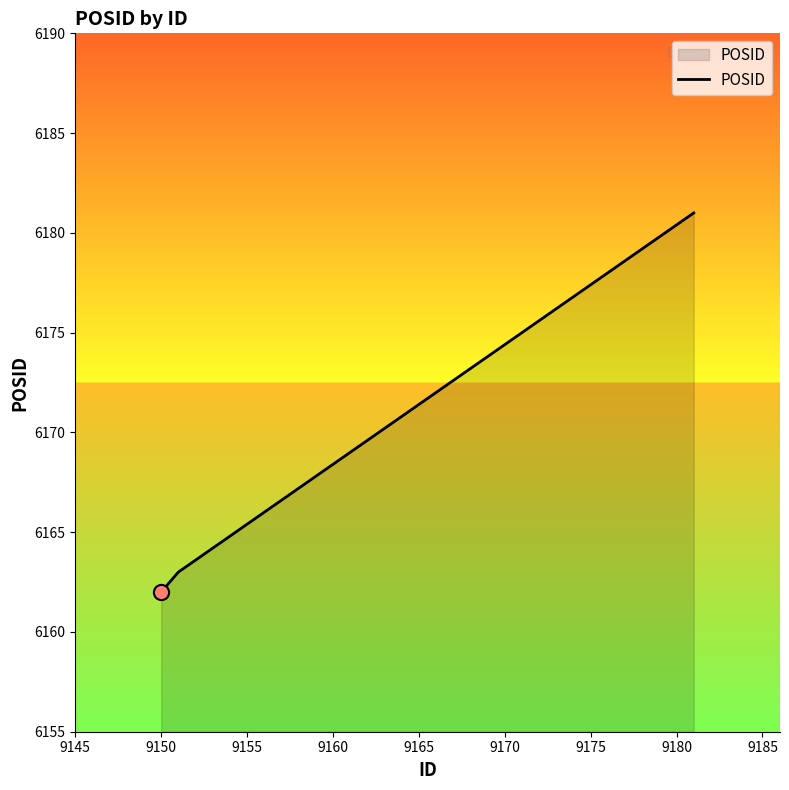

What is the greatest value displayed?

6181